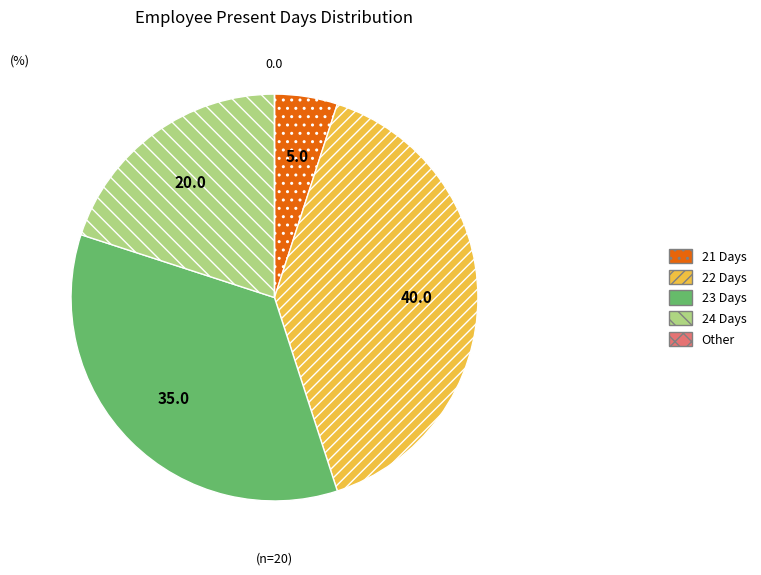

Do 22 Days and 21 Days together represent more than half of the pie?

No